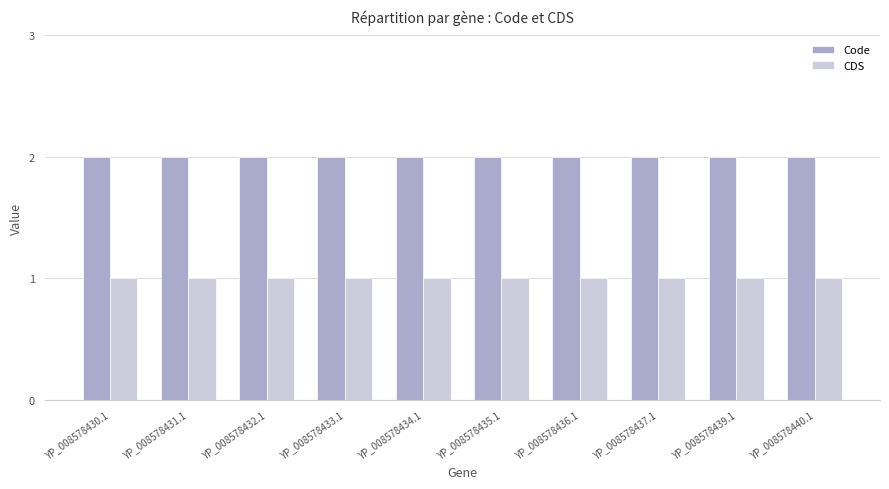

What is the spread (max minus min) of values at YP_008578432.1?

1